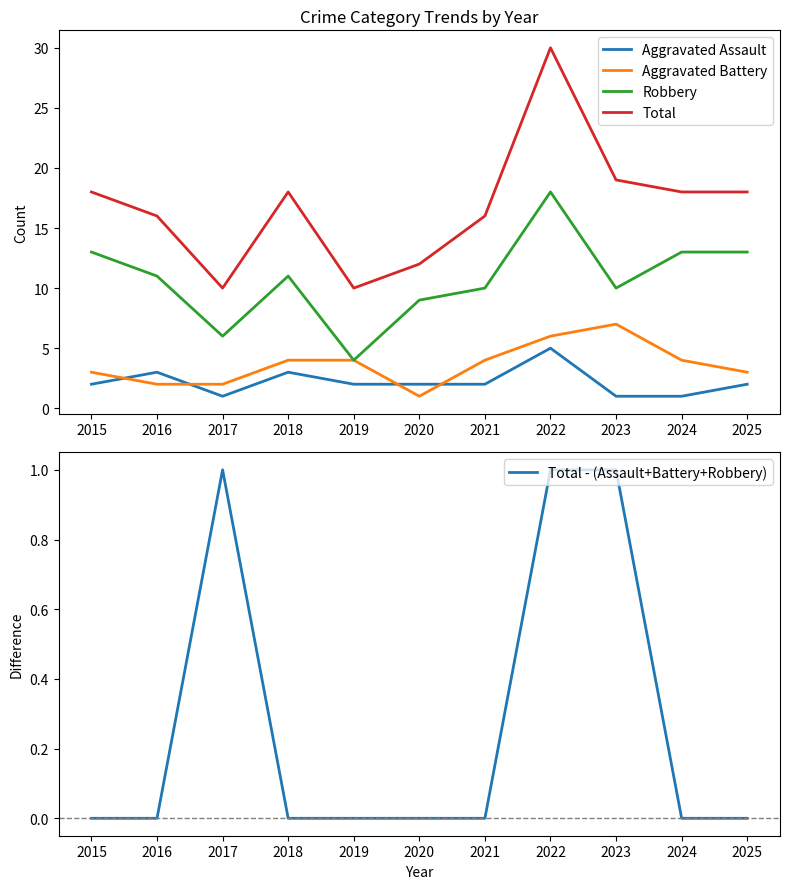

Where does the Aggravated Battery series first go above 4?

2022